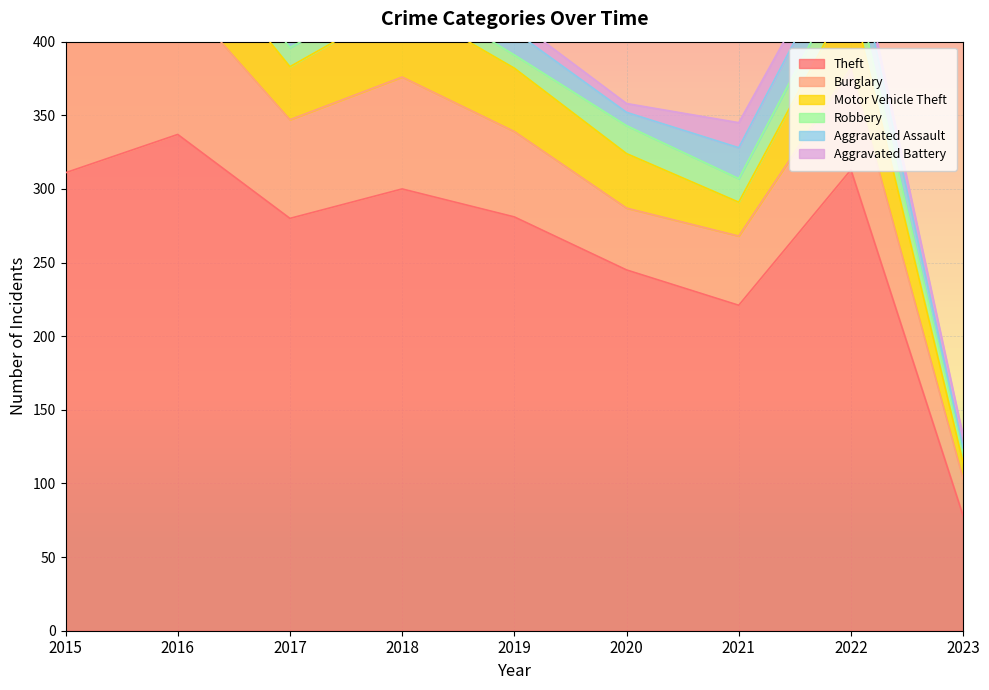

Between 2015 and 2017, which is larger?

2015